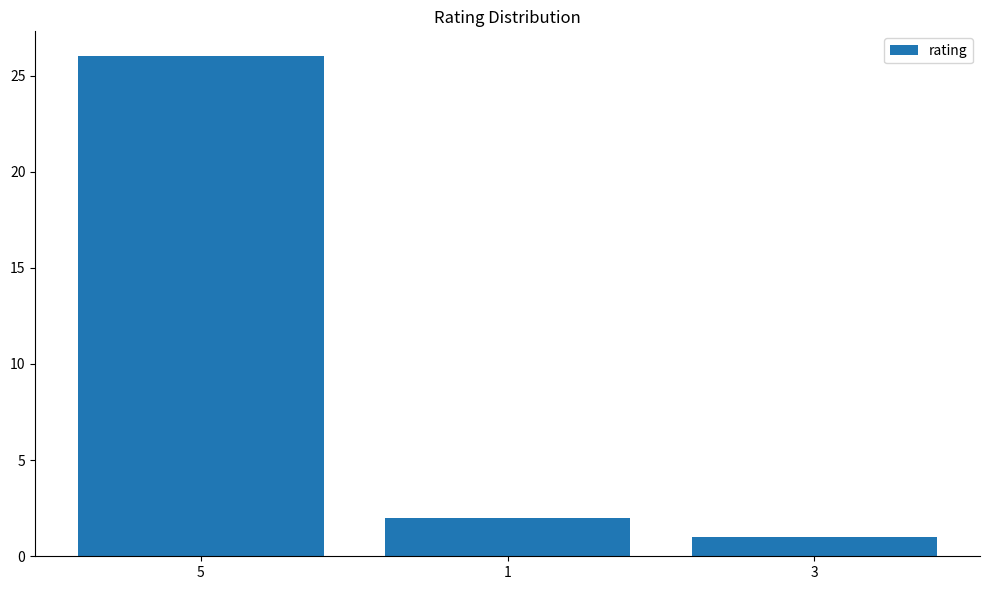

Reading right to left, transcribe all the data shown in this chart.

3=1	1=2	5=26